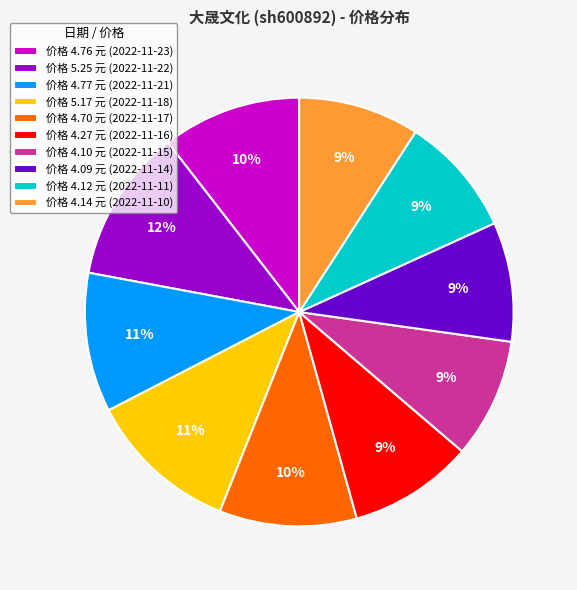

How many segments does this pie chart have?

10